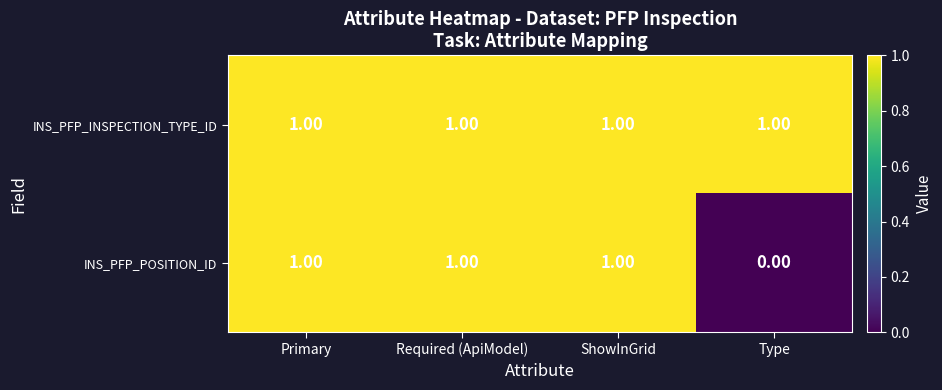

At Type, list the series in order from largest to smallest.

INS_PFP_INSPECTION_TYPE_ID, INS_PFP_POSITION_ID